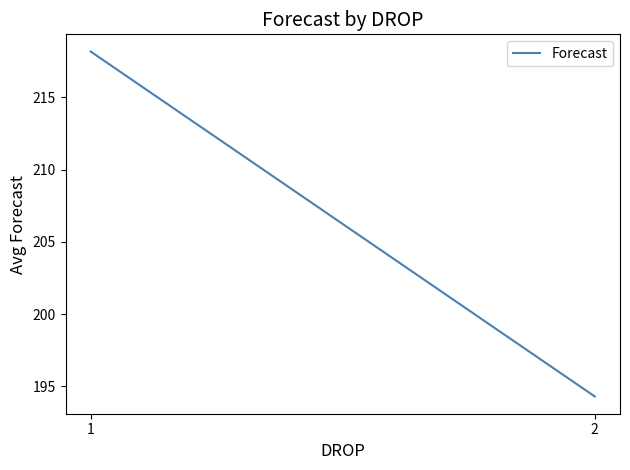

Rank the categories by value from highest to lowest.

1, 2